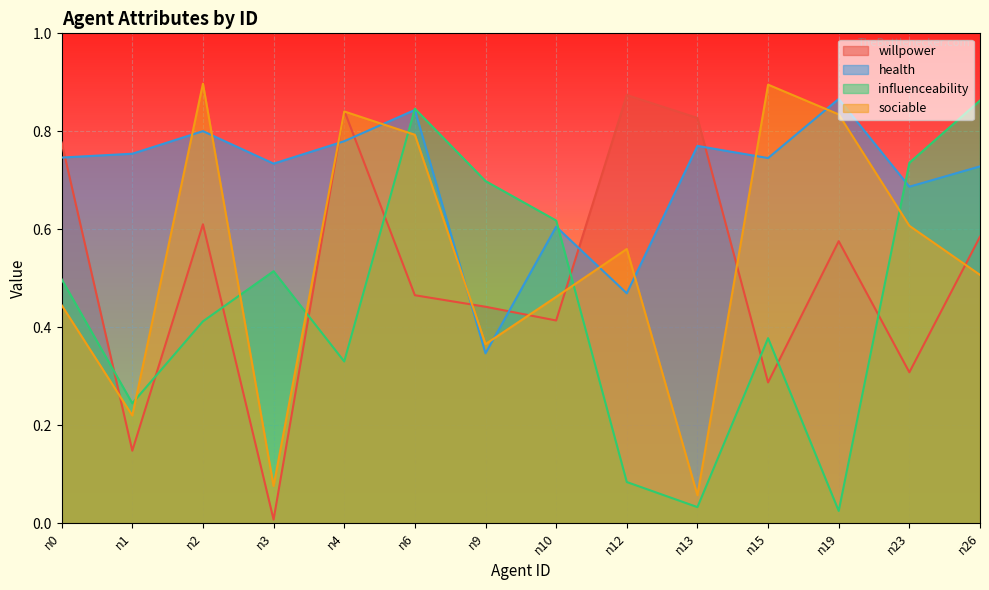

True or false: health has a value of 1.1 at n15.

False